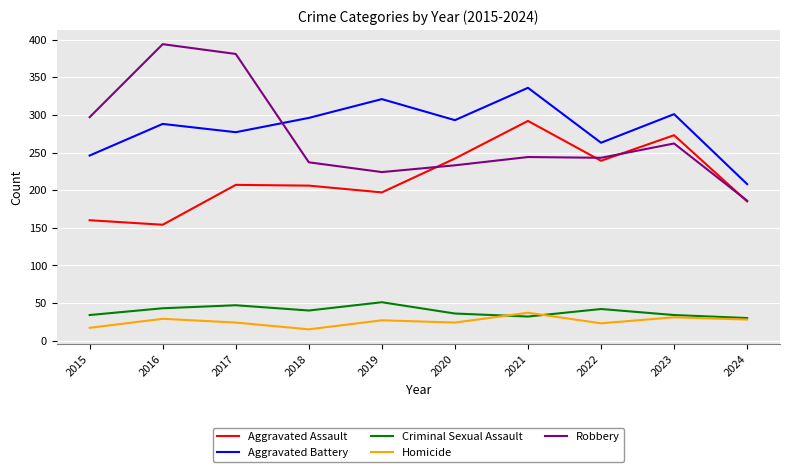

List the series in order of their peak value, lowest first.

Homicide, Criminal Sexual Assault, Aggravated Assault, Aggravated Battery, Robbery